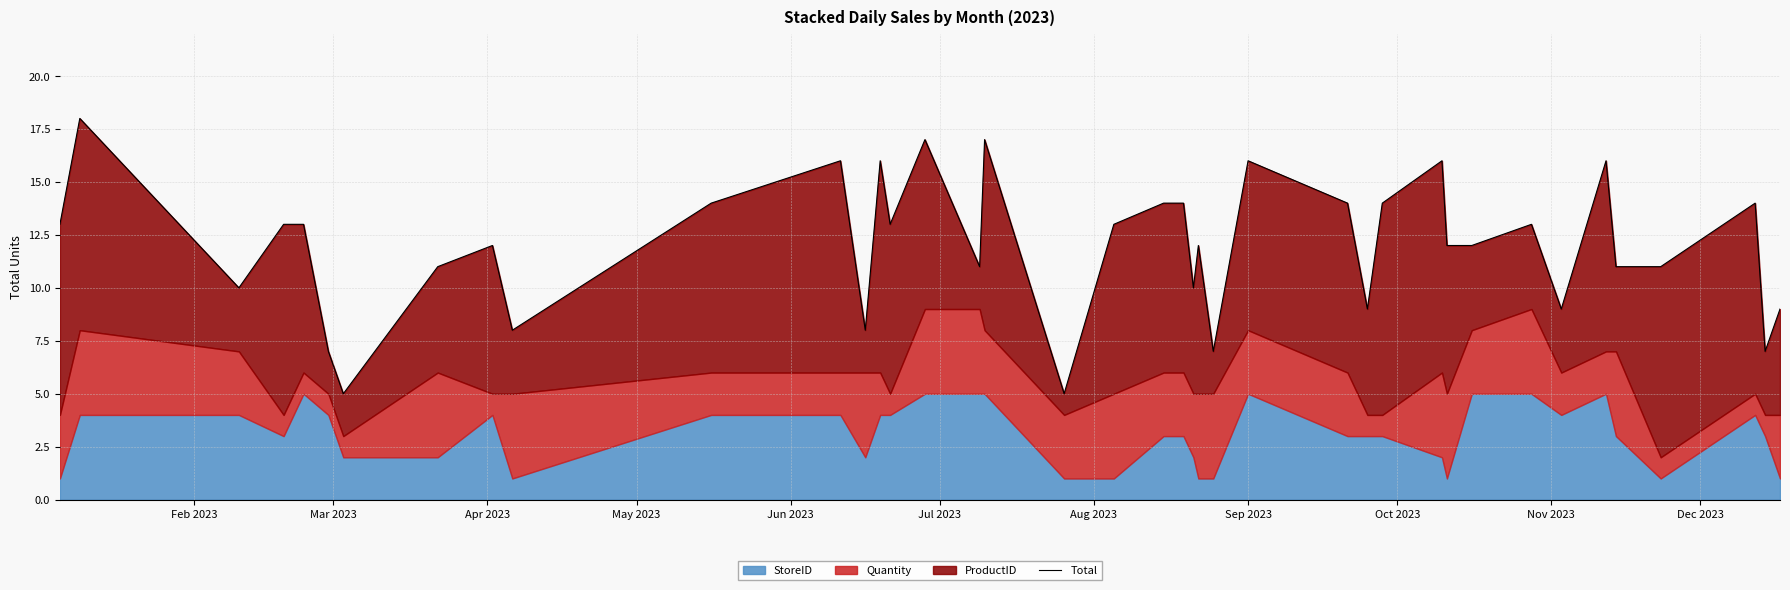

How many values exceed 13?

14